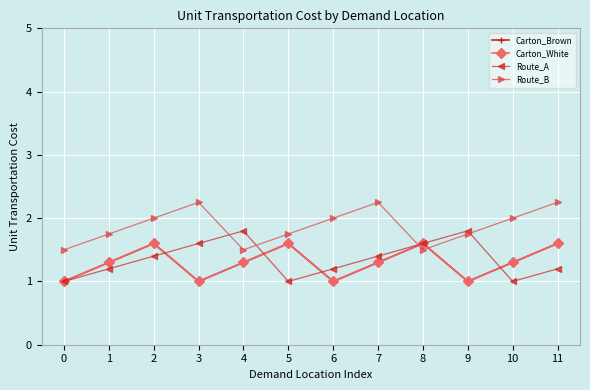

How many interior local valleys does the Carton_White series have?

3